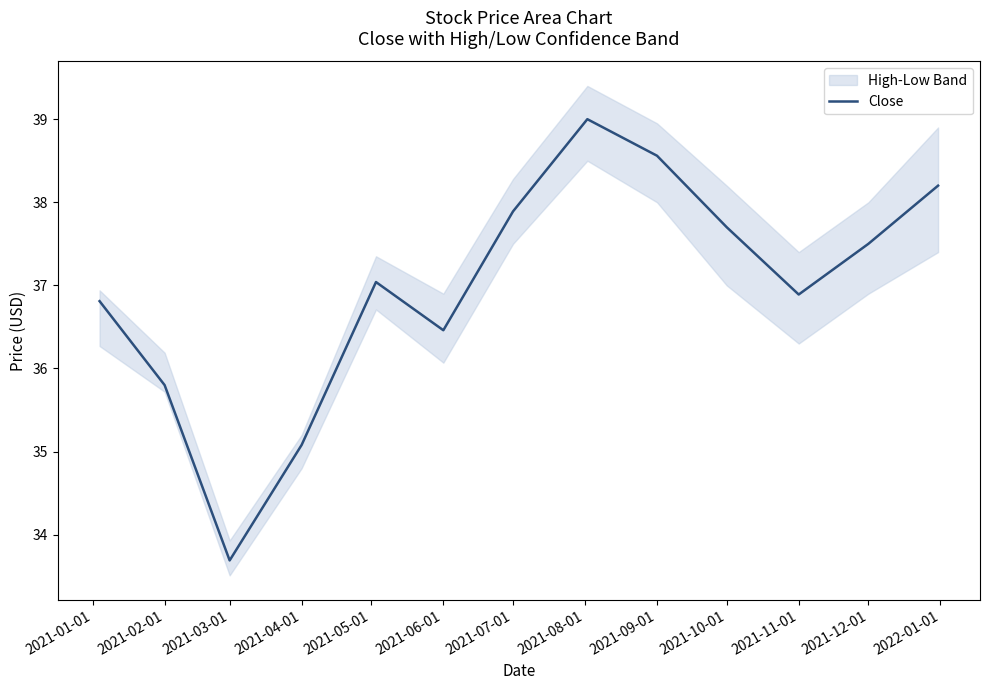

Is this an area chart (filled region under the line)?

No